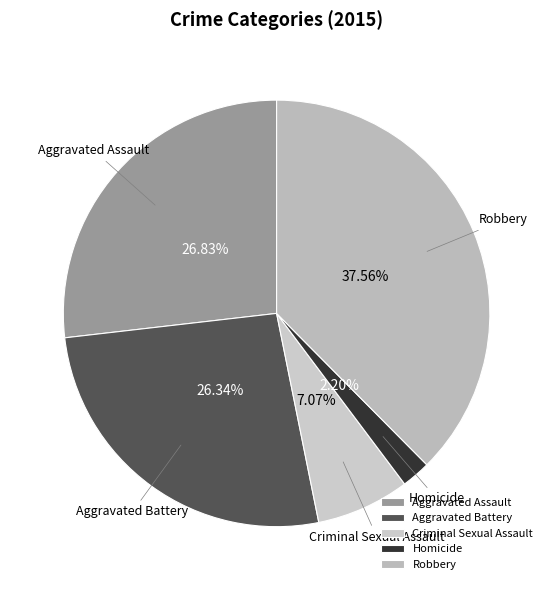

Count the number of slices in the pie.

5